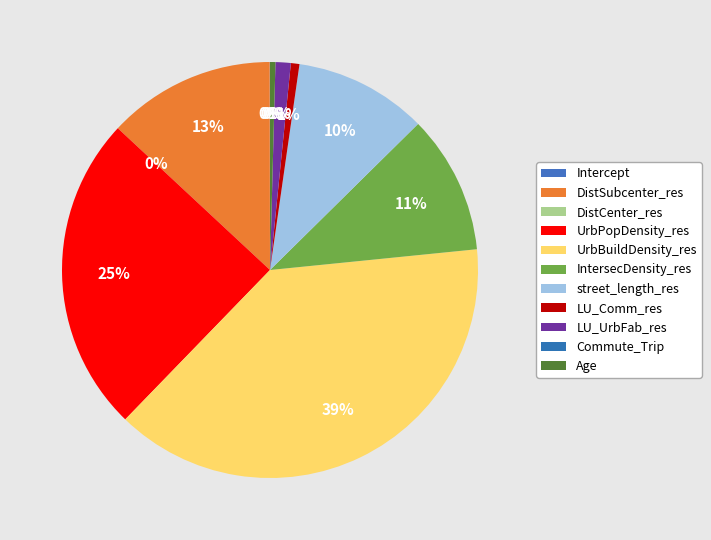

To the nearest percent, what is the difference between the Intercept and LU_UrbFab_res slice percentages?

1%